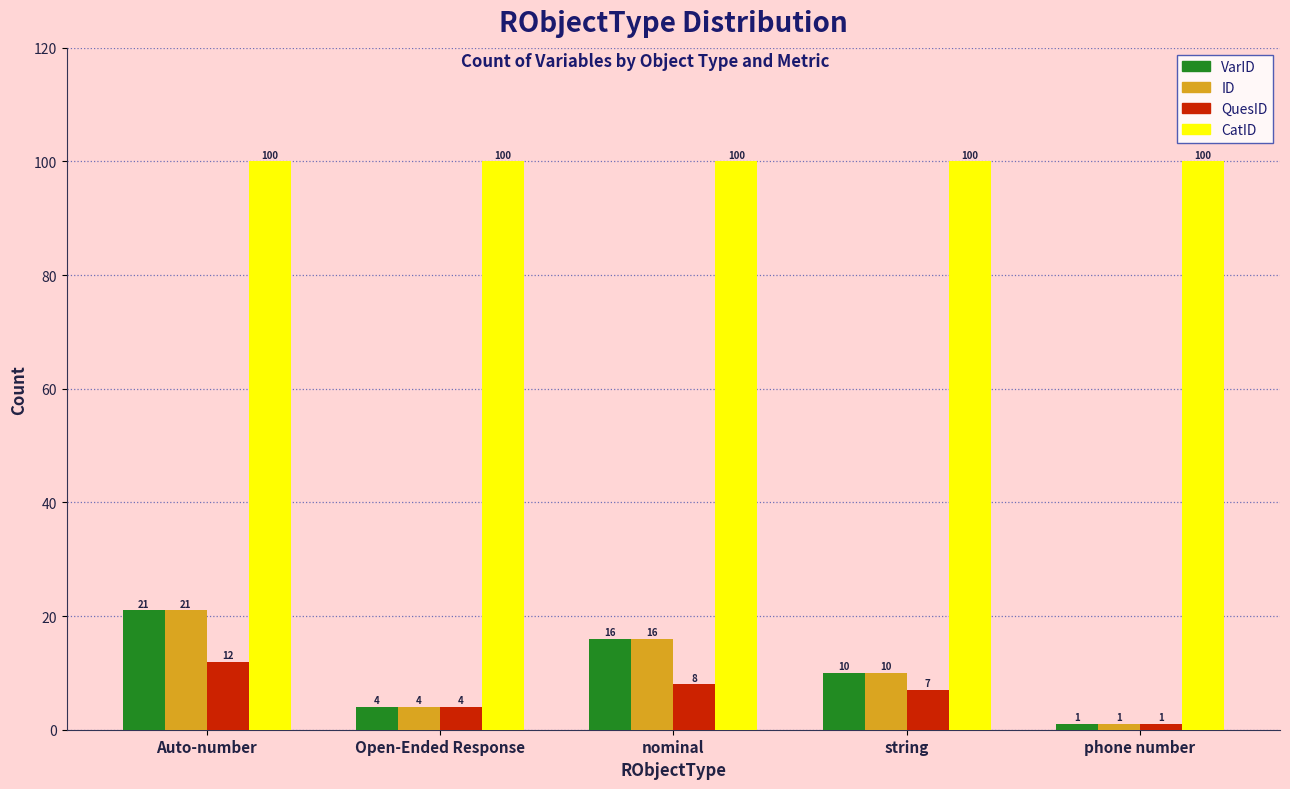

What is the label of the 2nd bar from the right?

string